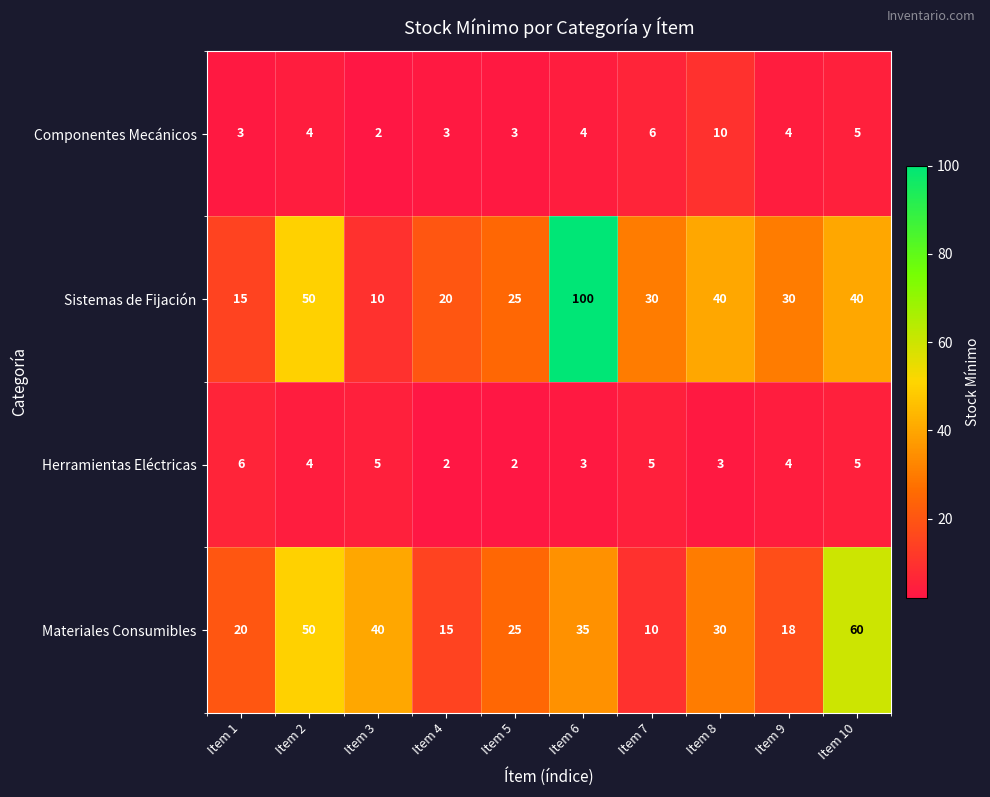

What is the spread (max minus min) of values at Item 3?

38